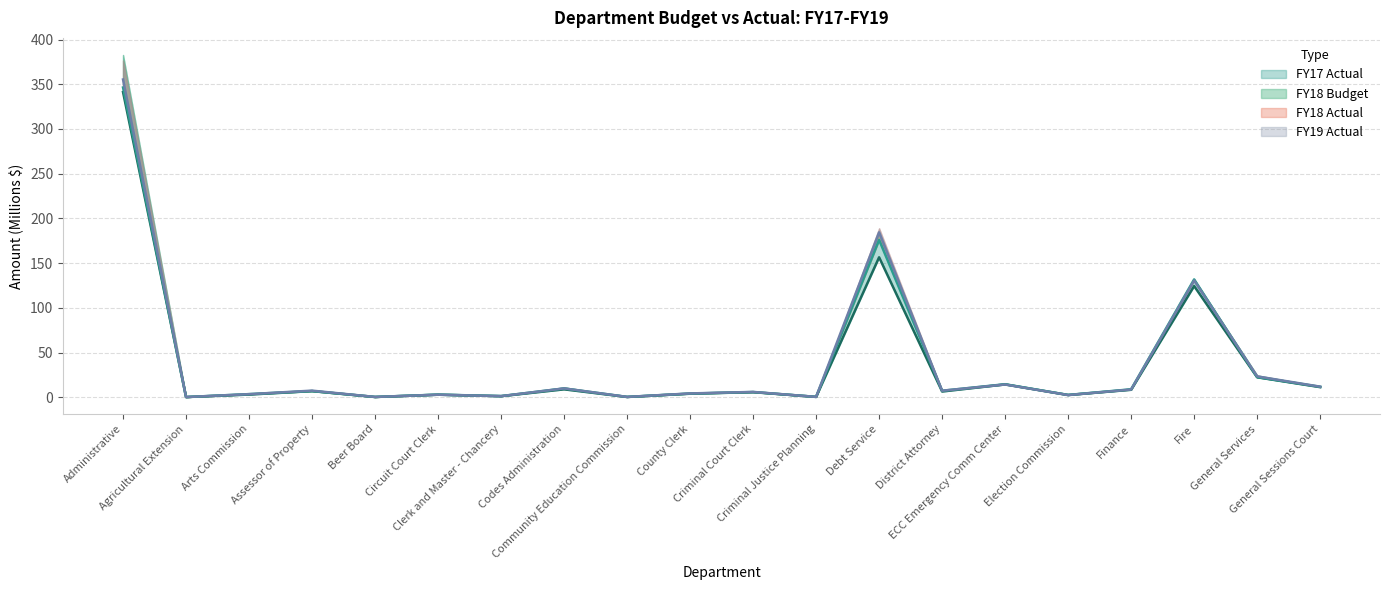

At which category does the chart reach its peak across all series?

Administrative